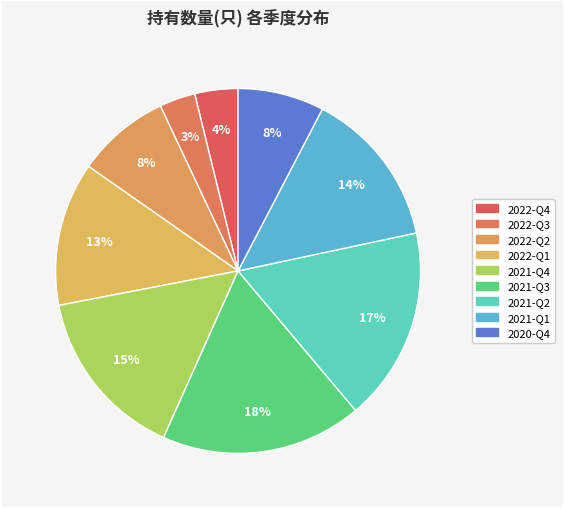

Rank the categories by value from highest to lowest.

2021-Q3, 2021-Q2, 2021-Q4, 2021-Q1, 2022-Q1, 2022-Q2, 2020-Q4, 2022-Q4, 2022-Q3